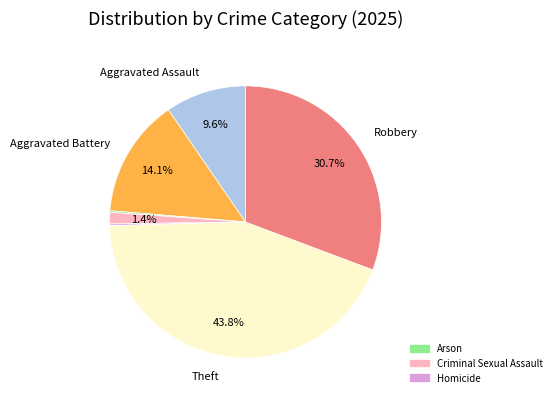

Is there a majority slice in this chart?

No